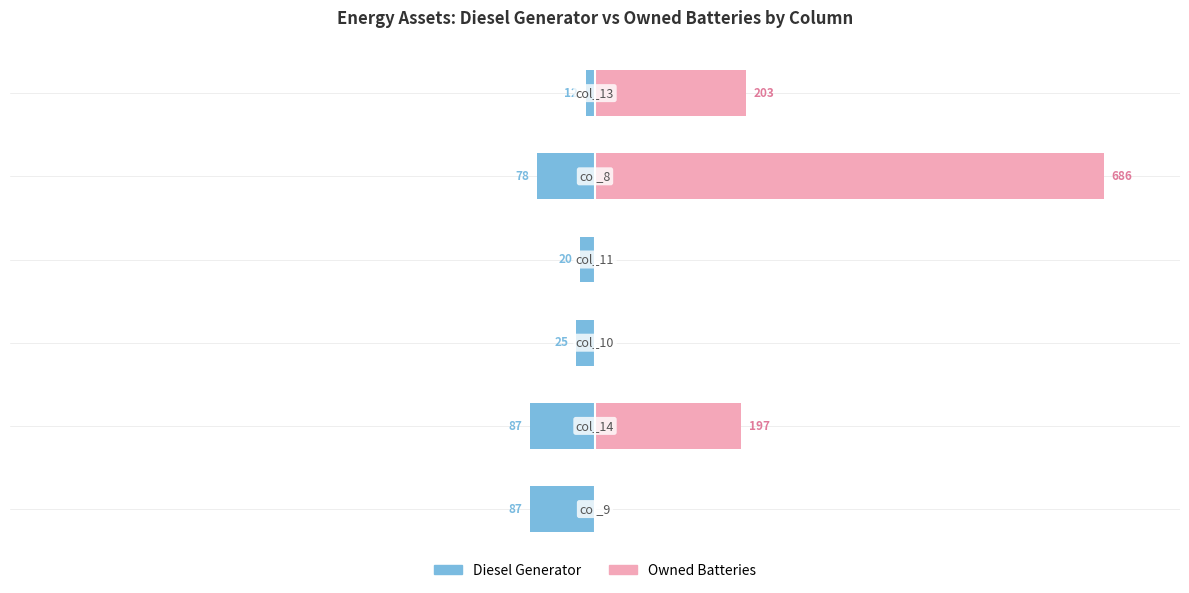

Rank the series by their maximum value, from highest to lowest.

Owned Batteries, Diesel Generator